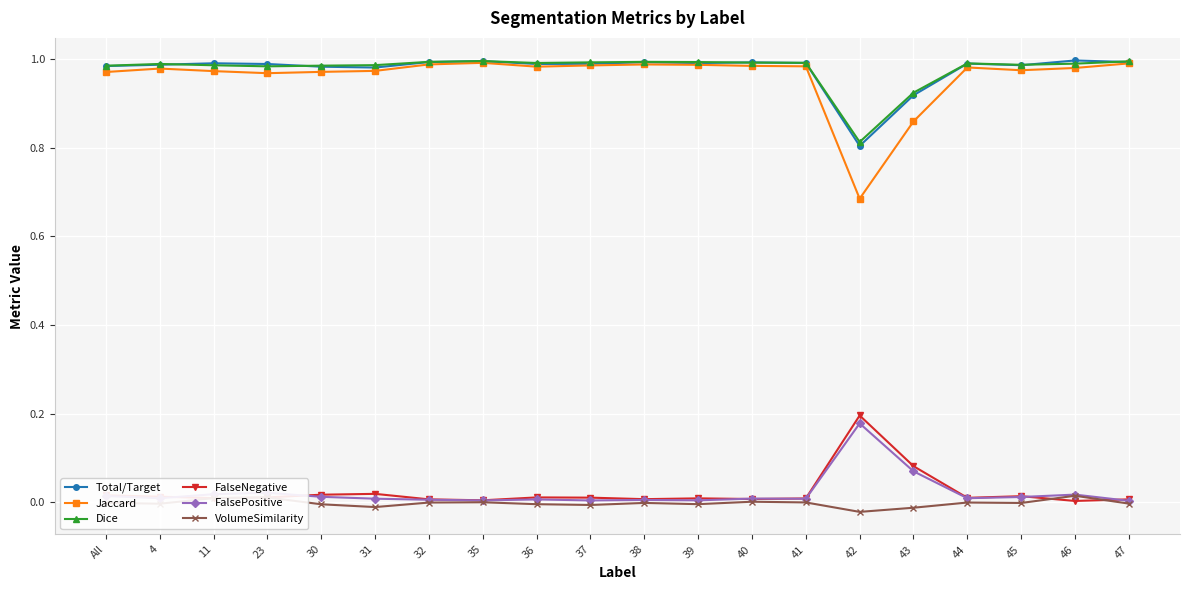

True or false: VolumeSimilarity and Dice cross at least once.

False